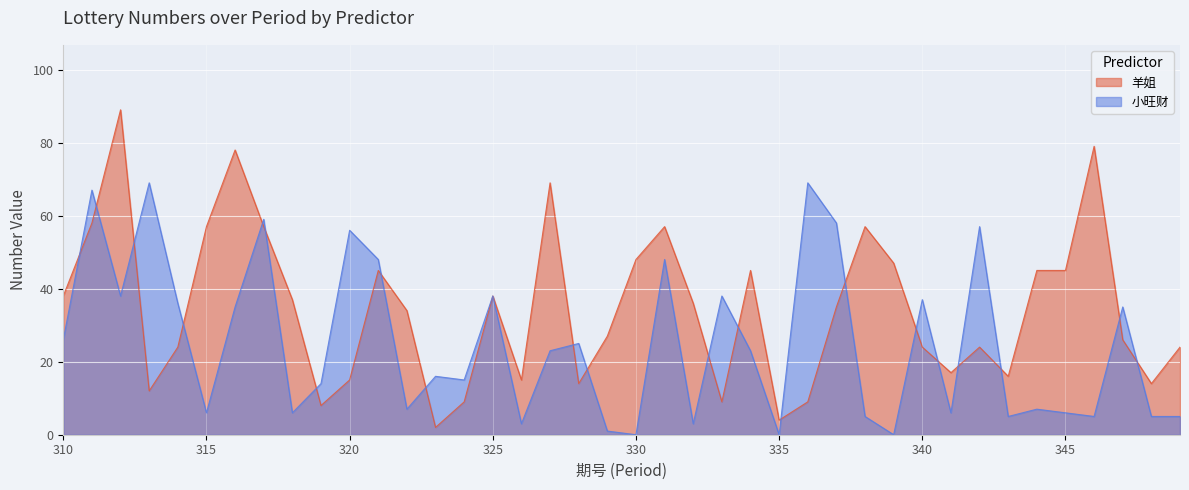

Reading left to right, what are all the values shown in this chart?

羊姐: 310=38	311=58	312=89	313=12	314=24	315=57	316=78	317=57	318=37	319=8	320=15	321=45	322=34	323=2	324=9	325=38	326=15	327=69	328=14	329=27	330=48	331=57	332=36	333=9	334=45	335=4	336=9	337=35	338=57	339=47	340=24	341=17	342=24	343=16	344=45	345=45	346=79	347=26	348=14	349=24
小旺财: 310=26	311=67	312=38	313=69	314=36	315=6	316=35	317=59	318=6	319=14	320=56	321=48	322=7	323=16	324=15	325=38	326=3	327=23	328=25	329=1	330=0	331=48	332=3	333=38	334=23	335=0	336=69	337=58	338=5	339=0	340=37	341=6	342=57	343=5	344=7	345=6	346=5	347=35	348=5	349=5